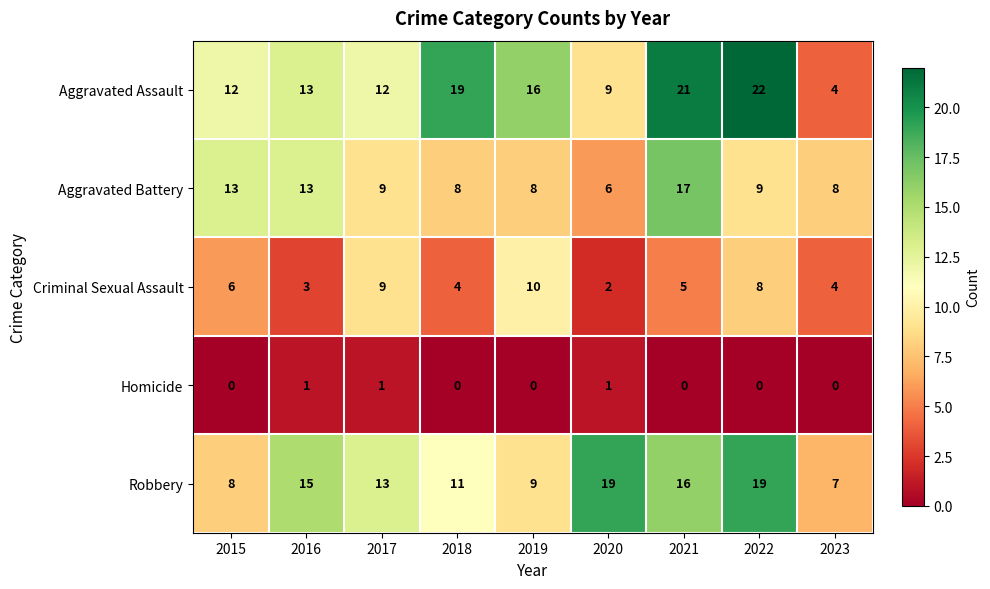

Where does the Criminal Sexual Assault series first go above 5?

2015